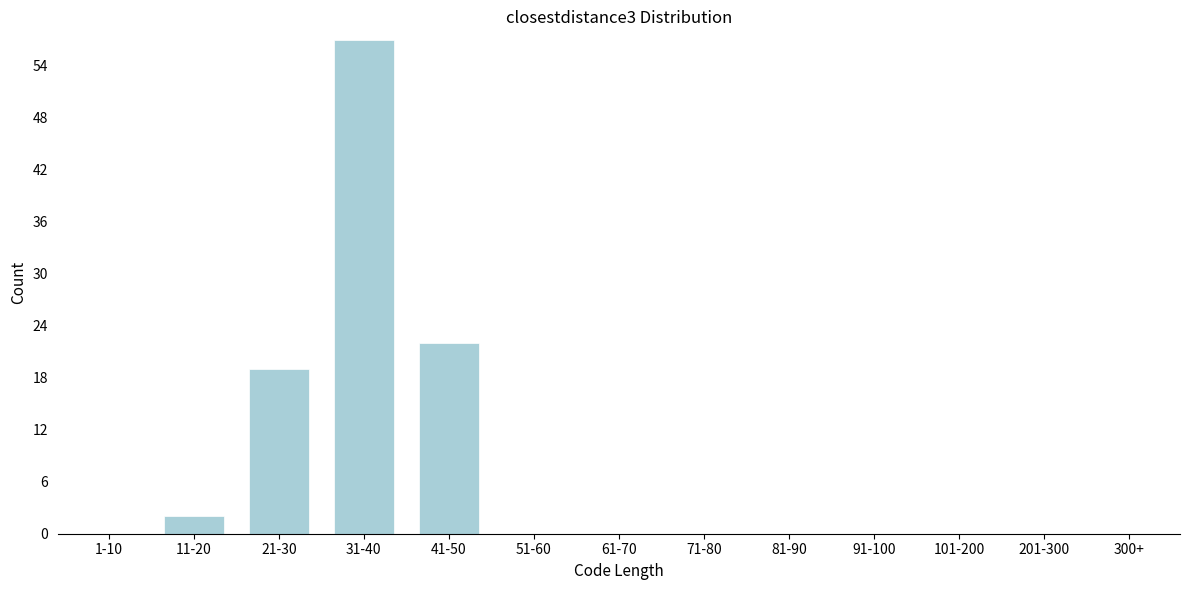

Reading right to left, extract all data points from this chart.

300+=0	201-300=0	101-200=0	91-100=0	81-90=0	71-80=0	61-70=0	51-60=0	41-50=22	31-40=57	21-30=19	11-20=2	1-10=0